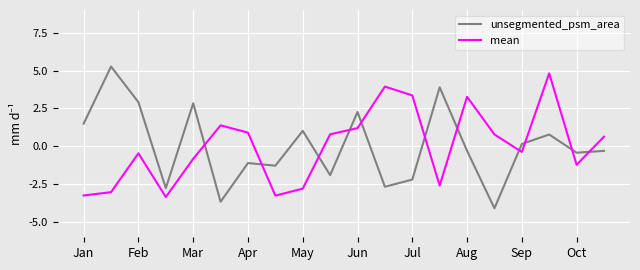

What is the difference between the maximum and minimum values in the unsegmented_psm_area series?

9.4